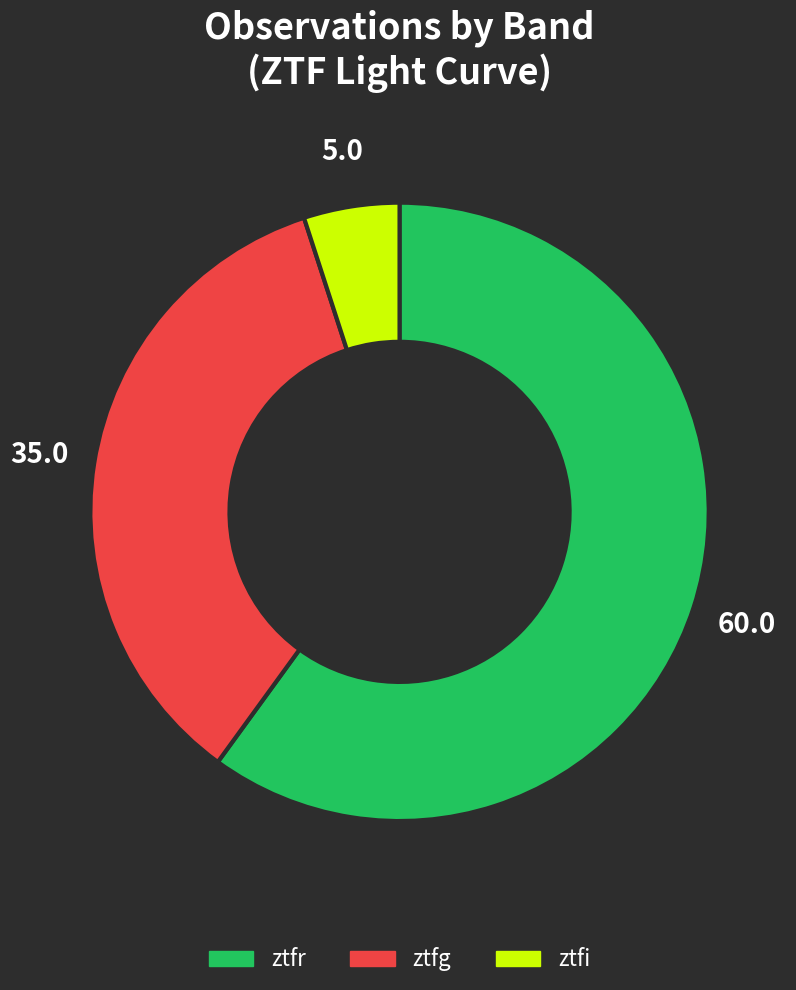

Count the number of slices in the pie.

3